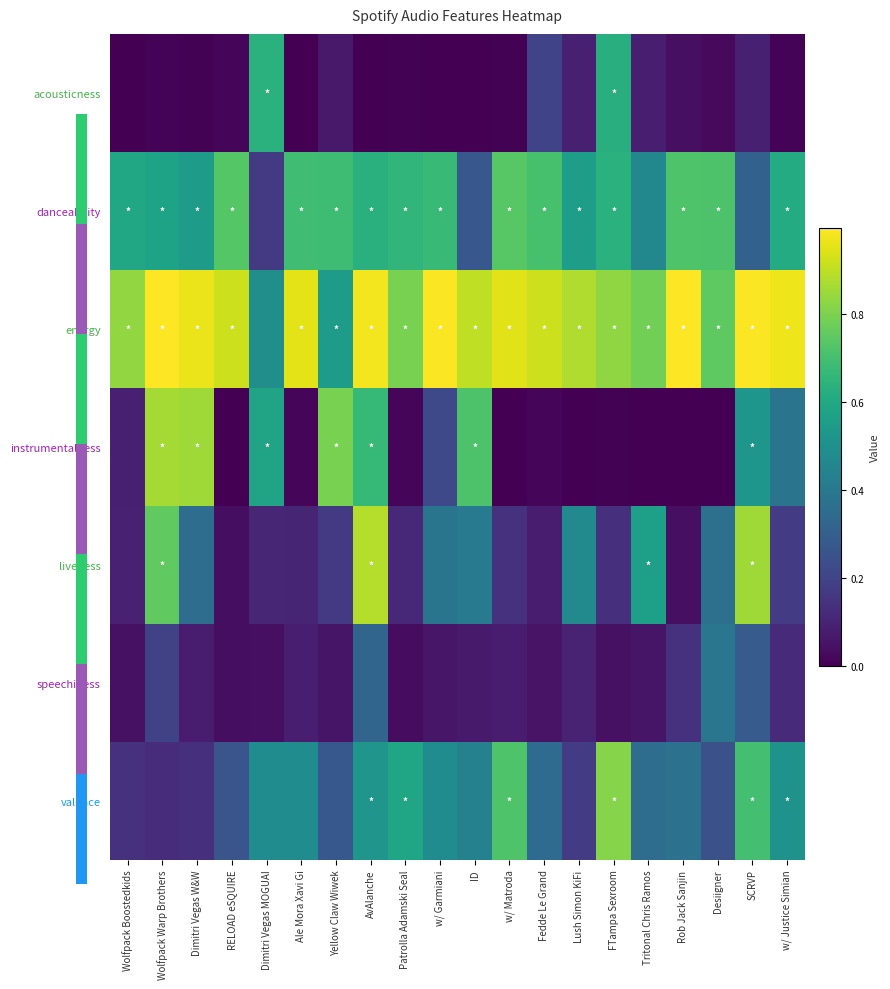

What is the spread (max minus min) of values at w/ Justice Simian?

1.0